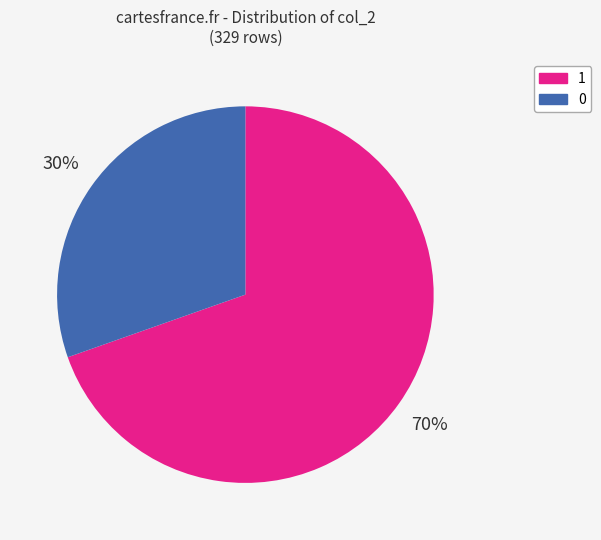

Count the number of slices in the pie.

2